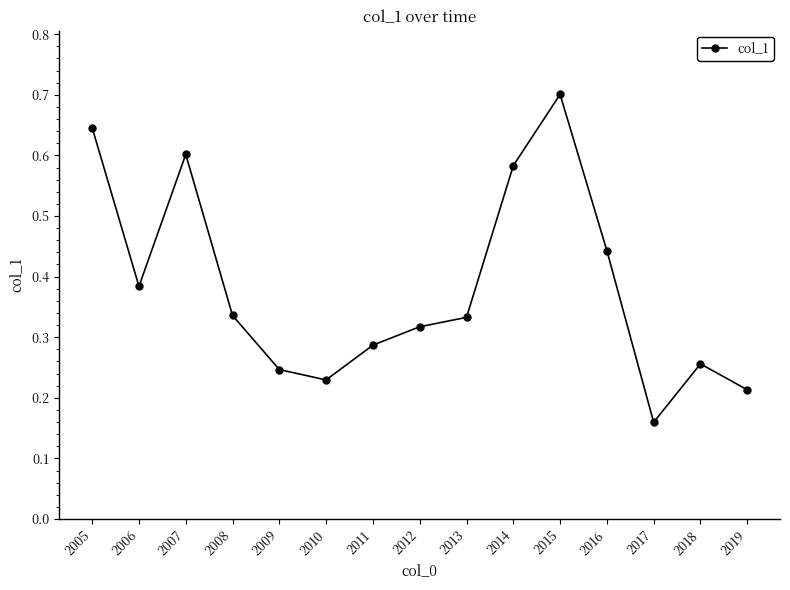

What is the change in value from 2013 to 2014?

+0.3